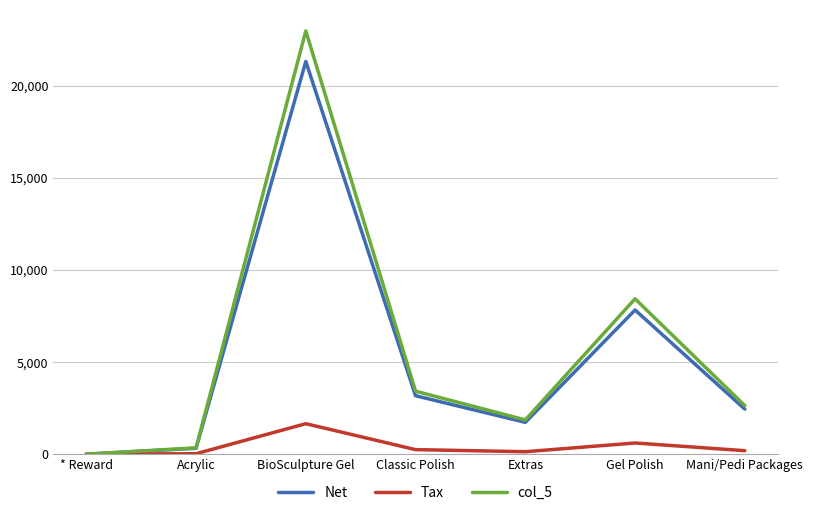

True or false: Net has more than 1 points higher than both neighbors.

True